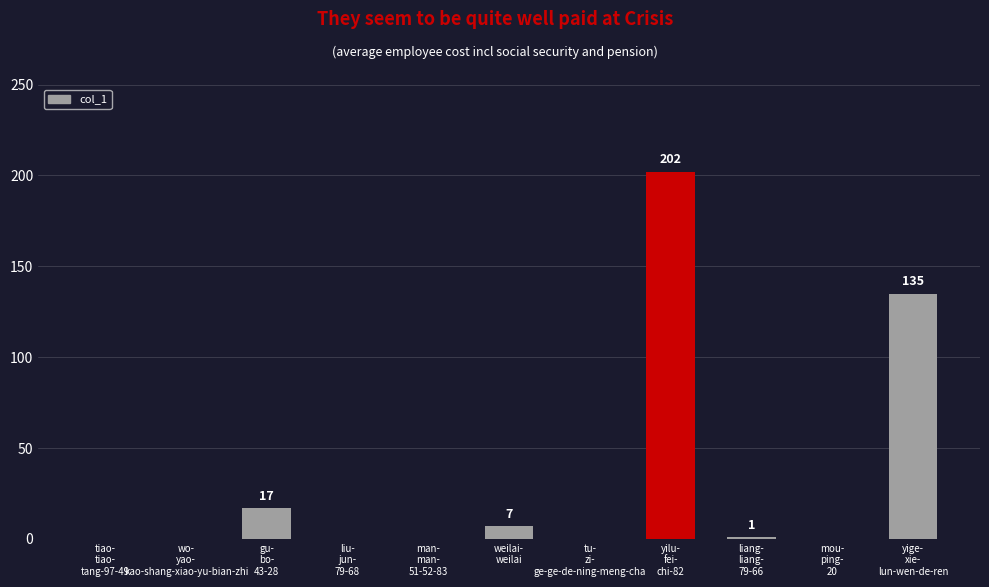

What is the maximum value shown in the chart?

202